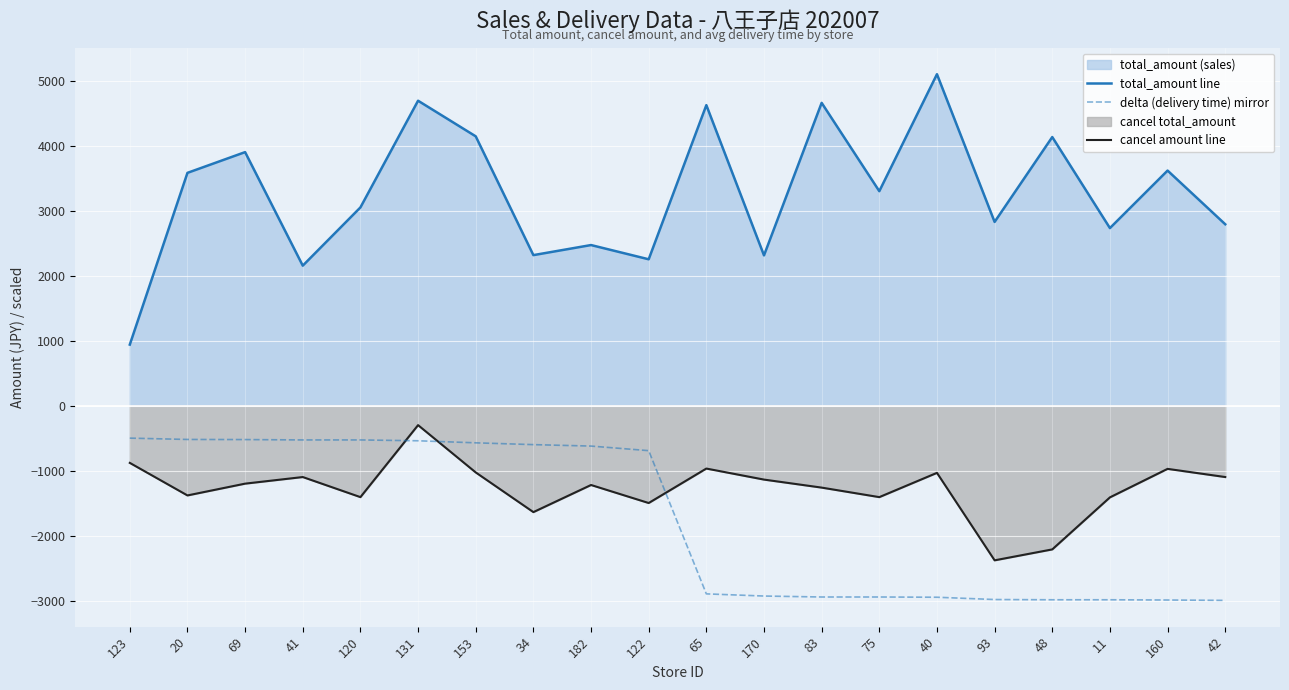

Which category has the highest value in the cancel amount line series?

131